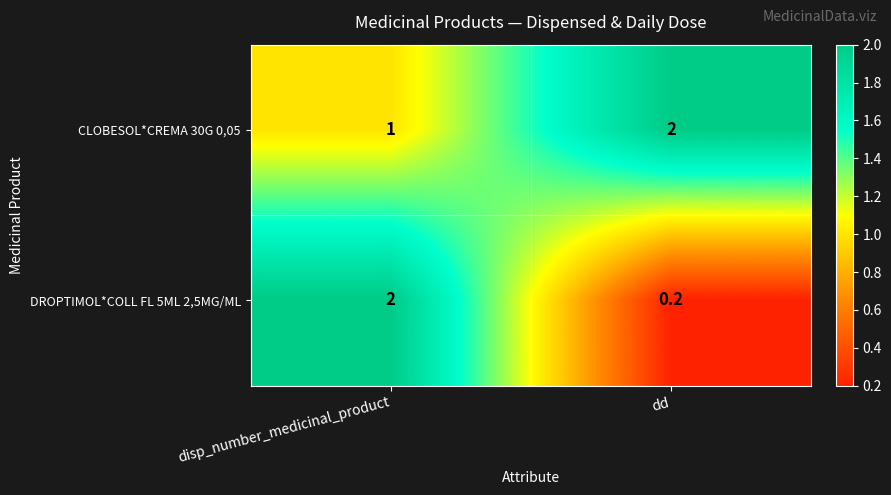

What is the spread (max minus min) of values at dd?

1.8